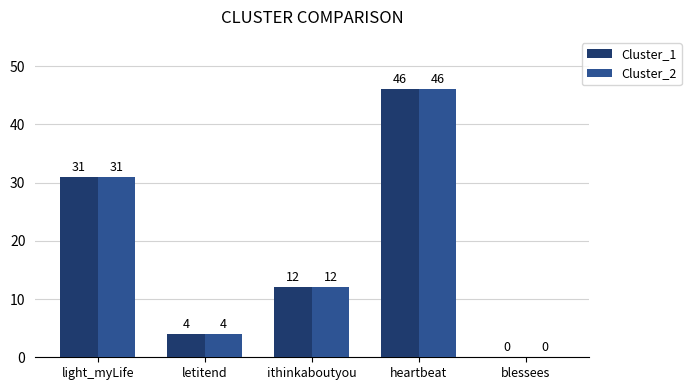

What is the maximum value for Cluster_1?

46